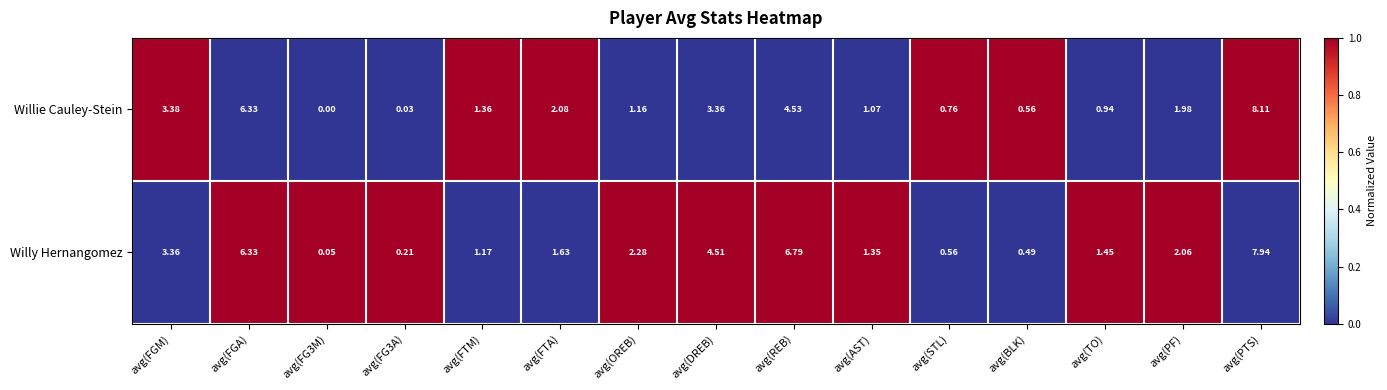

Which series has the largest range (max minus min)?

Willie Cauley-Stein